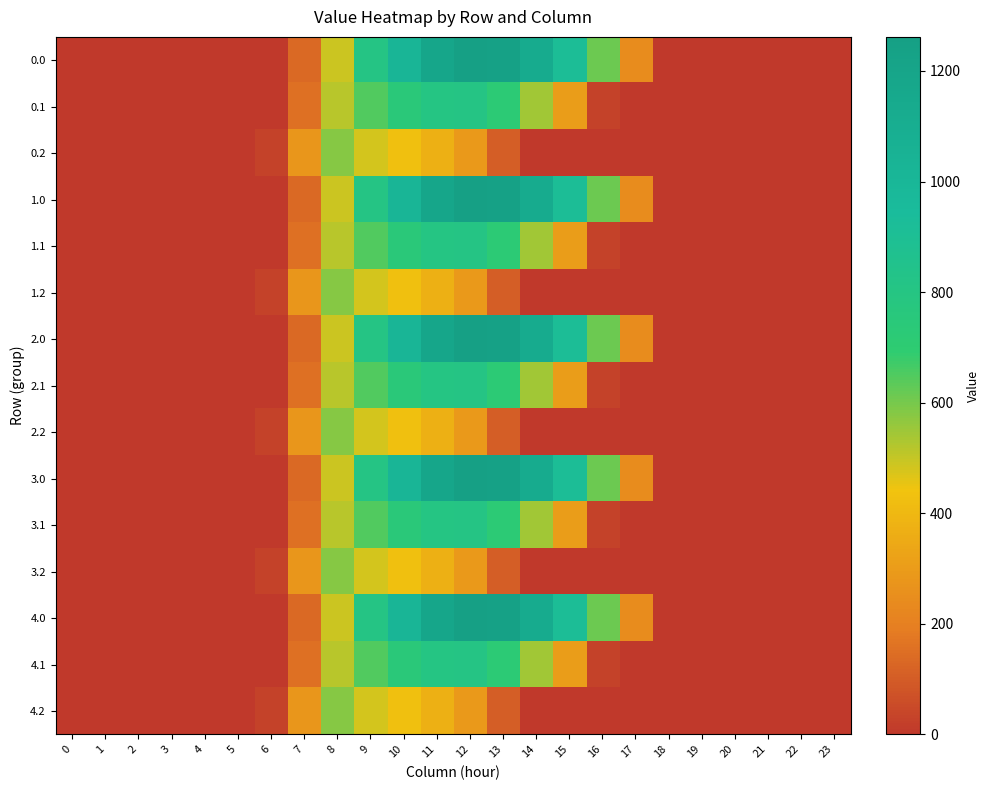

Reading left to right, transcribe all the data shown in this chart.

0.0: 0=0.0	1=0.0	2=0.0	3=0.0	4=0.0	5=0.0	6=0.0	7=134.3	8=489.3	9=804.0	10=1023.2	11=1185.2	12=1261.6	13=1237.4	14=1128.6	15=911.8	16=613.0	17=243.5	18=0.0	19=0.0	20=0.0	21=0.0	22=0.0	23=0.0
0.1: 0=0.0	1=0.0	2=0.0	3=0.0	4=0.0	5=0.0	6=0.0	7=153.2	8=514.8	9=646.9	10=742.1	11=800.2	12=806.9	13=715.3	14=544.1	15=301.4	16=26.8	17=0.0	18=0.0	19=0.0	20=0.0	21=0.0	22=0.0	23=0.0
0.2: 0=0.0	1=0.0	2=0.0	3=0.0	4=0.0	5=0.0	6=29.3	7=276.9	8=576.6	9=480.7	10=430.5	11=374.4	12=289.5	13=107.8	14=0.0	15=0.0	16=0.0	17=0.0	18=0.0	19=0.0	20=0.0	21=0.0	22=0.0	23=0.0
1.0: 0=0.0	1=0.0	2=0.0	3=0.0	4=0.0	5=0.0	6=0.0	7=134.3	8=489.3	9=804.0	10=1023.2	11=1185.2	12=1261.6	13=1237.4	14=1128.6	15=911.8	16=613.0	17=243.5	18=0.0	19=0.0	20=0.0	21=0.0	22=0.0	23=0.0
1.1: 0=0.0	1=0.0	2=0.0	3=0.0	4=0.0	5=0.0	6=0.0	7=153.2	8=514.8	9=646.9	10=742.1	11=800.2	12=806.9	13=715.3	14=544.1	15=301.4	16=26.8	17=0.0	18=0.0	19=0.0	20=0.0	21=0.0	22=0.0	23=0.0
1.2: 0=0.0	1=0.0	2=0.0	3=0.0	4=0.0	5=0.0	6=29.3	7=276.9	8=576.6	9=480.7	10=430.5	11=374.4	12=289.5	13=107.8	14=0.0	15=0.0	16=0.0	17=0.0	18=0.0	19=0.0	20=0.0	21=0.0	22=0.0	23=0.0
2.0: 0=0.0	1=0.0	2=0.0	3=0.0	4=0.0	5=0.0	6=0.0	7=134.3	8=489.3	9=804.0	10=1023.2	11=1185.2	12=1261.6	13=1237.4	14=1128.6	15=911.8	16=613.0	17=243.5	18=0.0	19=0.0	20=0.0	21=0.0	22=0.0	23=0.0
2.1: 0=0.0	1=0.0	2=0.0	3=0.0	4=0.0	5=0.0	6=0.0	7=153.2	8=514.8	9=646.9	10=742.1	11=800.2	12=806.9	13=715.3	14=544.1	15=301.4	16=26.8	17=0.0	18=0.0	19=0.0	20=0.0	21=0.0	22=0.0	23=0.0
2.2: 0=0.0	1=0.0	2=0.0	3=0.0	4=0.0	5=0.0	6=29.3	7=276.9	8=576.6	9=480.7	10=430.5	11=374.4	12=289.5	13=107.8	14=0.0	15=0.0	16=0.0	17=0.0	18=0.0	19=0.0	20=0.0	21=0.0	22=0.0	23=0.0
3.0: 0=0.0	1=0.0	2=0.0	3=0.0	4=0.0	5=0.0	6=0.0	7=134.3	8=489.3	9=804.0	10=1023.2	11=1185.2	12=1261.6	13=1237.4	14=1128.6	15=911.8	16=613.0	17=243.5	18=0.0	19=0.0	20=0.0	21=0.0	22=0.0	23=0.0
3.1: 0=0.0	1=0.0	2=0.0	3=0.0	4=0.0	5=0.0	6=0.0	7=153.2	8=514.8	9=646.9	10=742.1	11=800.2	12=806.9	13=715.3	14=544.1	15=301.4	16=26.8	17=0.0	18=0.0	19=0.0	20=0.0	21=0.0	22=0.0	23=0.0
3.2: 0=0.0	1=0.0	2=0.0	3=0.0	4=0.0	5=0.0	6=29.3	7=276.9	8=576.6	9=480.7	10=430.5	11=374.4	12=289.5	13=107.8	14=0.0	15=0.0	16=0.0	17=0.0	18=0.0	19=0.0	20=0.0	21=0.0	22=0.0	23=0.0
4.0: 0=0.0	1=0.0	2=0.0	3=0.0	4=0.0	5=0.0	6=0.0	7=134.3	8=489.3	9=804.0	10=1023.2	11=1185.2	12=1261.6	13=1237.4	14=1128.6	15=911.8	16=613.0	17=243.5	18=0.0	19=0.0	20=0.0	21=0.0	22=0.0	23=0.0
4.1: 0=0.0	1=0.0	2=0.0	3=0.0	4=0.0	5=0.0	6=0.0	7=153.2	8=514.8	9=646.9	10=742.1	11=800.2	12=806.9	13=715.3	14=544.1	15=301.4	16=26.8	17=0.0	18=0.0	19=0.0	20=0.0	21=0.0	22=0.0	23=0.0
4.2: 0=0.0	1=0.0	2=0.0	3=0.0	4=0.0	5=0.0	6=29.3	7=276.9	8=576.6	9=480.7	10=430.5	11=374.4	12=289.5	13=107.8	14=0.0	15=0.0	16=0.0	17=0.0	18=0.0	19=0.0	20=0.0	21=0.0	22=0.0	23=0.0